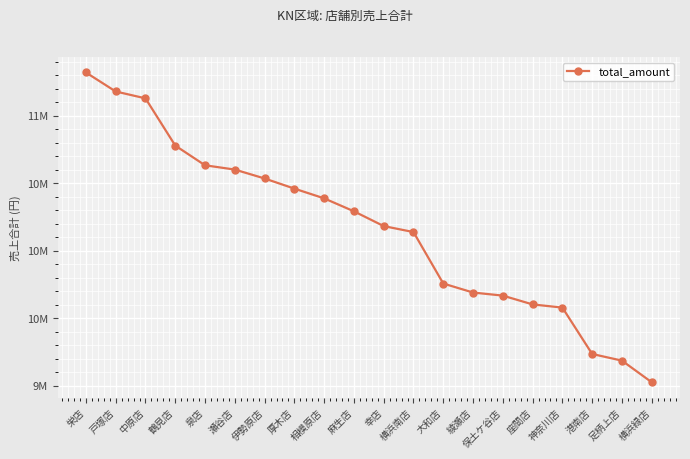

Does the chart have visible grid lines?

Yes